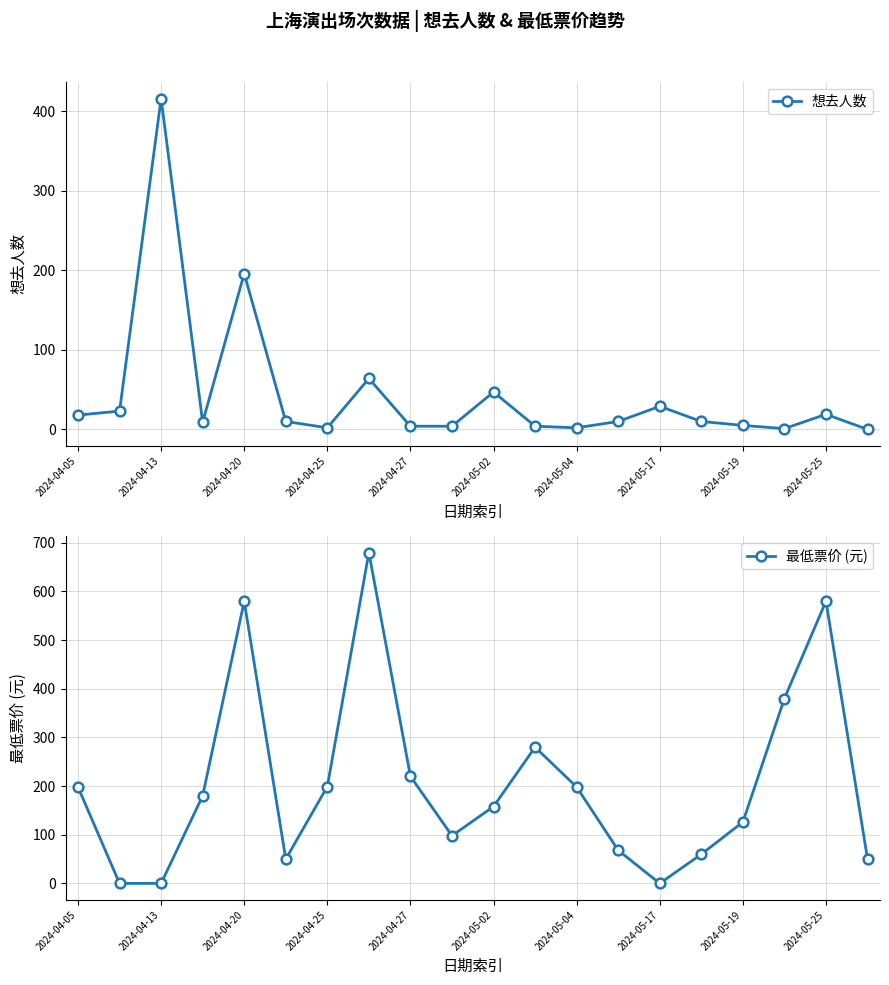

True or false: 最低票价 (元) and 想去人数 cross at least once.

True